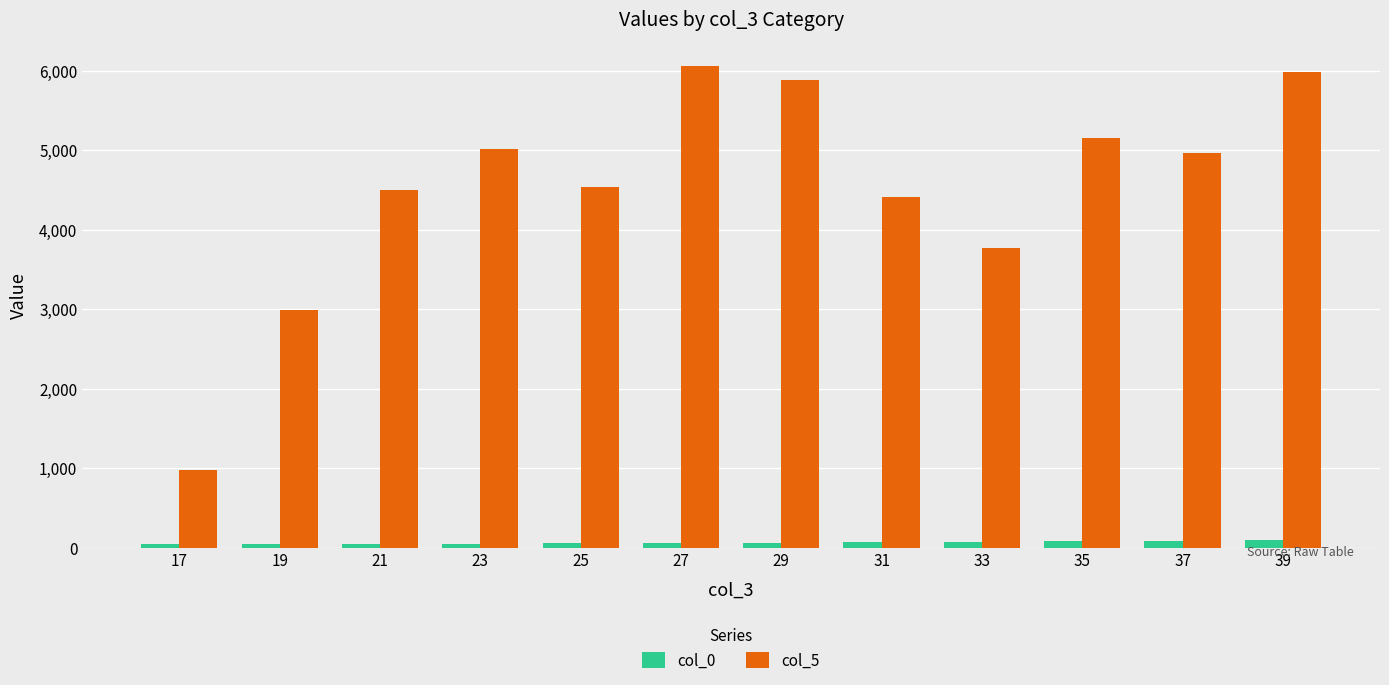

What is the maximum value shown in the chart?

6056.7